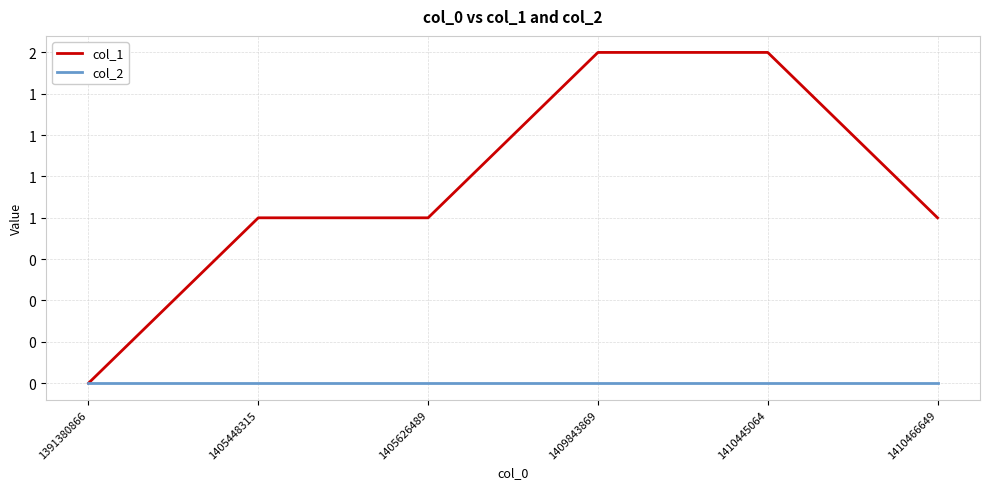

What are all the series names shown in the legend?

col_1, col_2